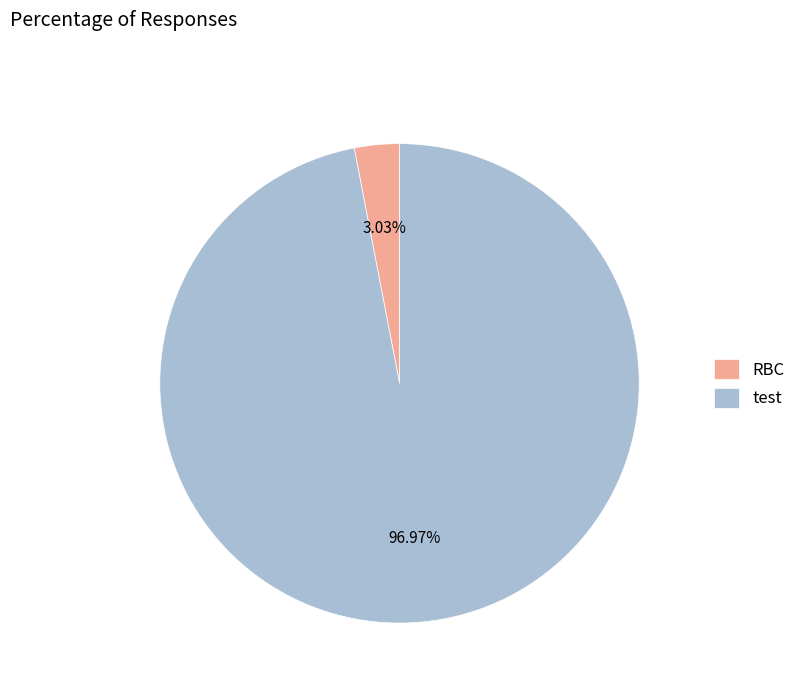

To the nearest percent, what is the difference between the largest and smallest slice percentages?

94%